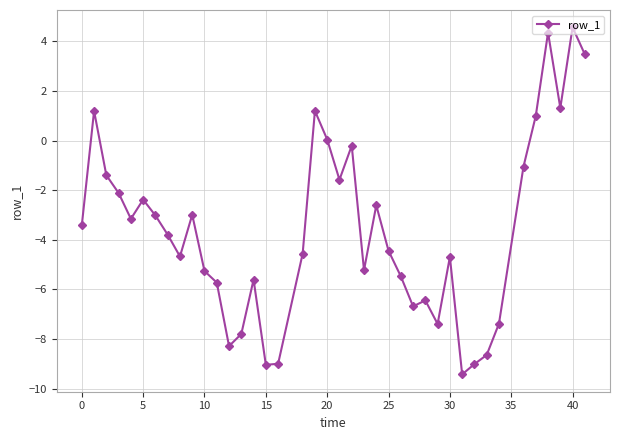

What is the value of the 40th point from the left?

3.5